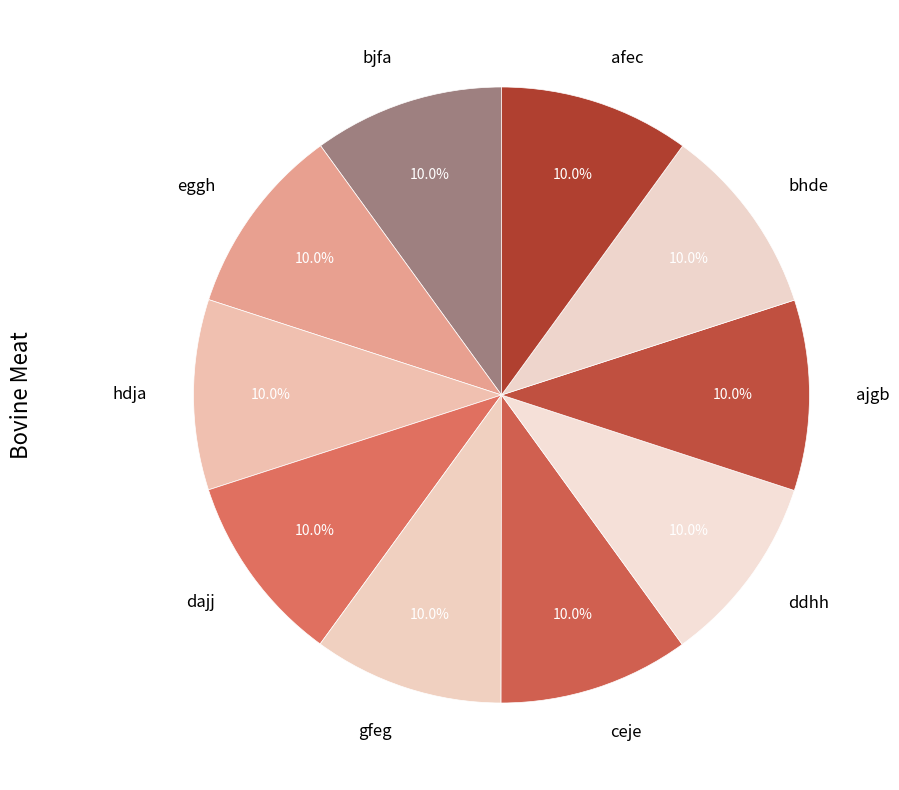

Count the number of slices in the pie.

10